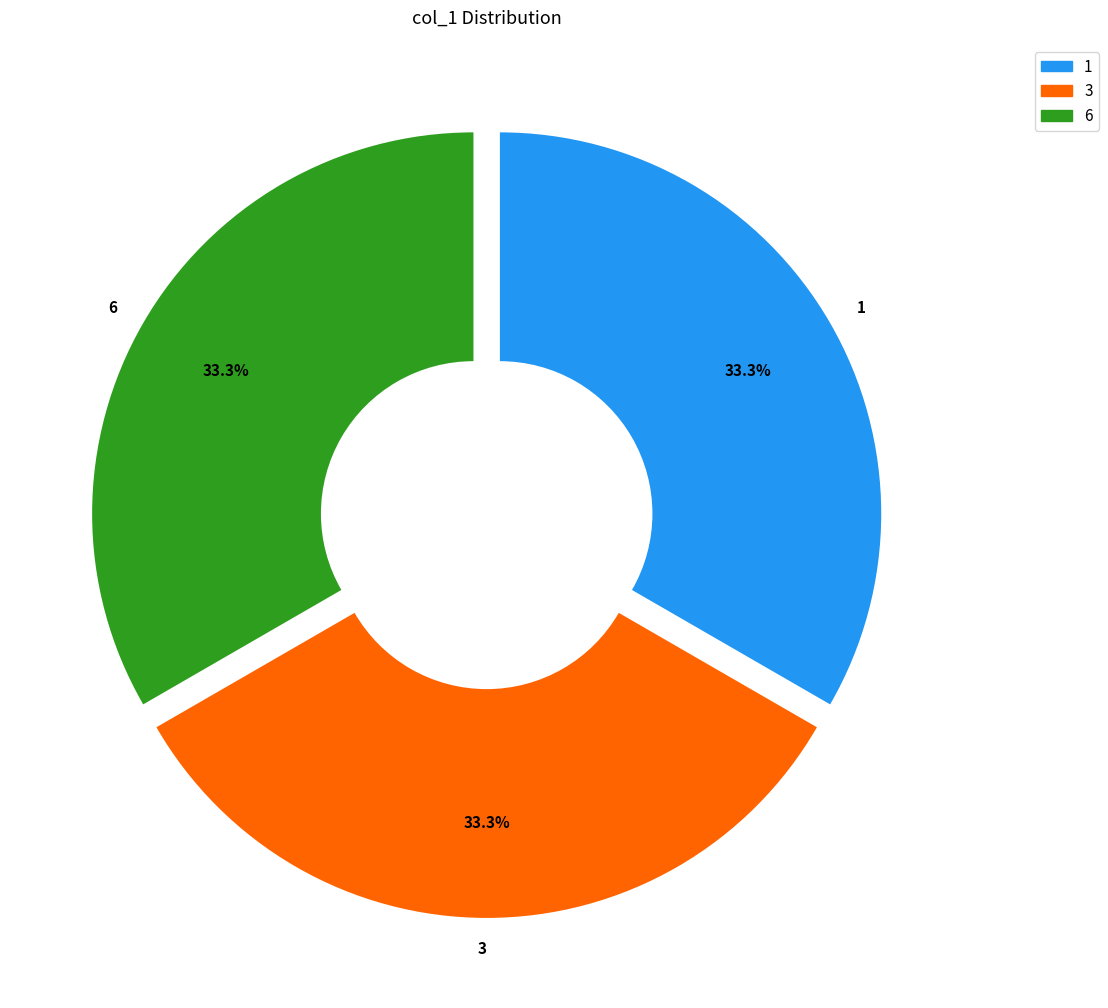

Combined, what portion of the pie is 6 and 3?

66.7%